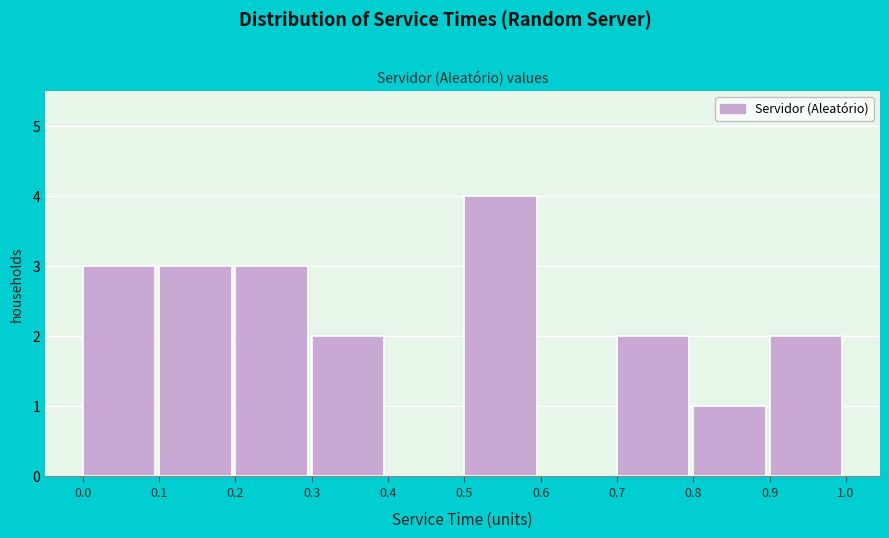

Over which range of the x-axis is the bar tallest?

0.5 to 0.6